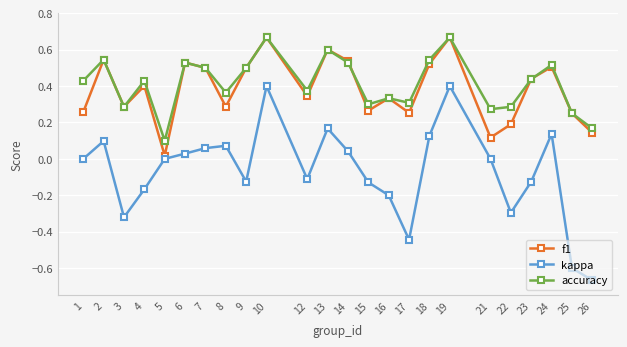

Is the value of kappa at 25 greater than the value of f1 at 4?

No